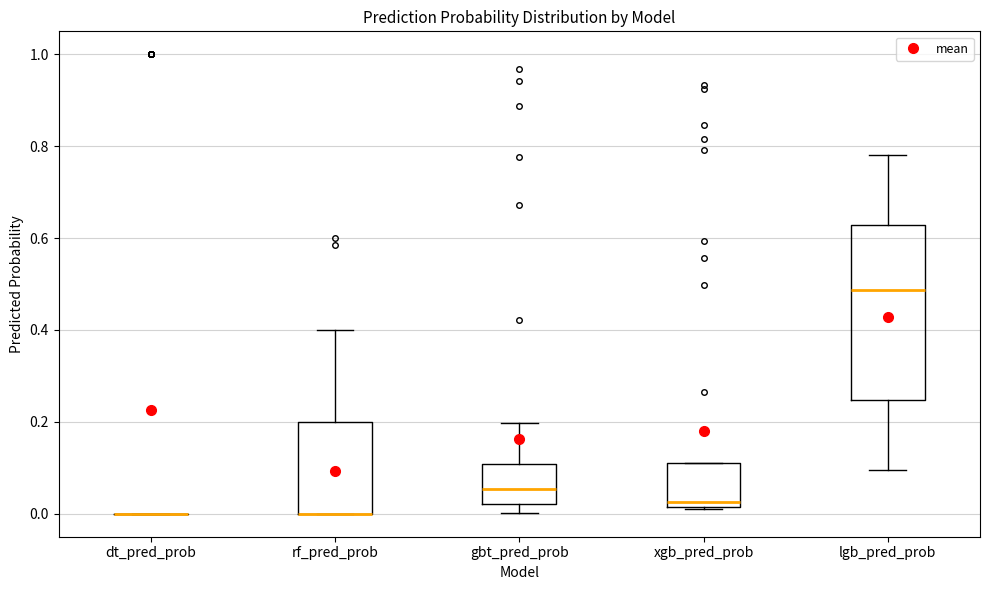

Reading left to right, read every box against the y-axis: the position of its median line, the range the box covers, and the ends of its whiskers. The values are not printed on the chart, so give them approximately, as read against the axis.

dt_pred_prob: box collapsed to a line at 0.00, whiskers 0.00 to 0.00
rf_pred_prob: median 0.00 (drawn on the box's lower edge), box 0.00 to 0.20, whiskers 0.00 to 0.40
gbt_pred_prob: median 0.06, box 0.02 to 0.10, whiskers 0.00 to 0.20
xgb_pred_prob: median 0.02 (just above the box's lower edge), box 0.02 to 0.10, whiskers 0.00 to 0.10
lgb_pred_prob: median 0.48, box 0.24 to 0.62, whiskers 0.10 to 0.78